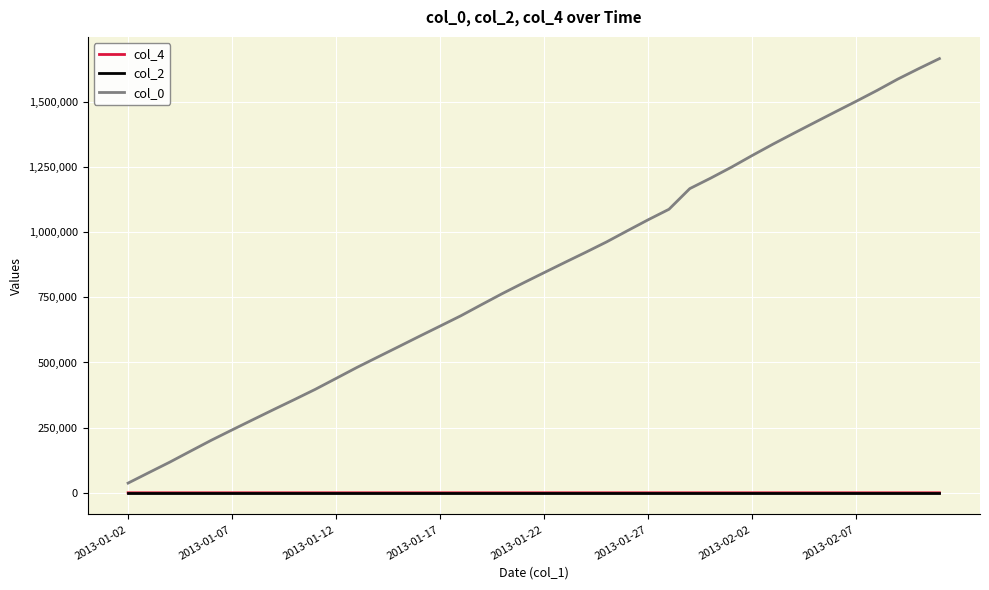

What is the difference between the maximum and minimum values in the col_4 series?

14